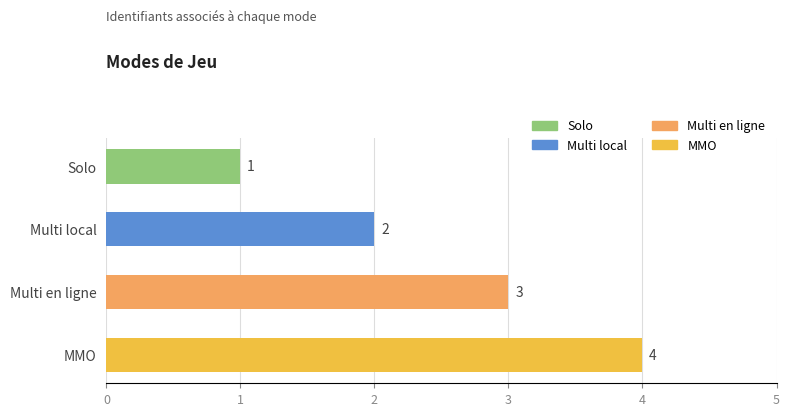

How many values are below 3?

2